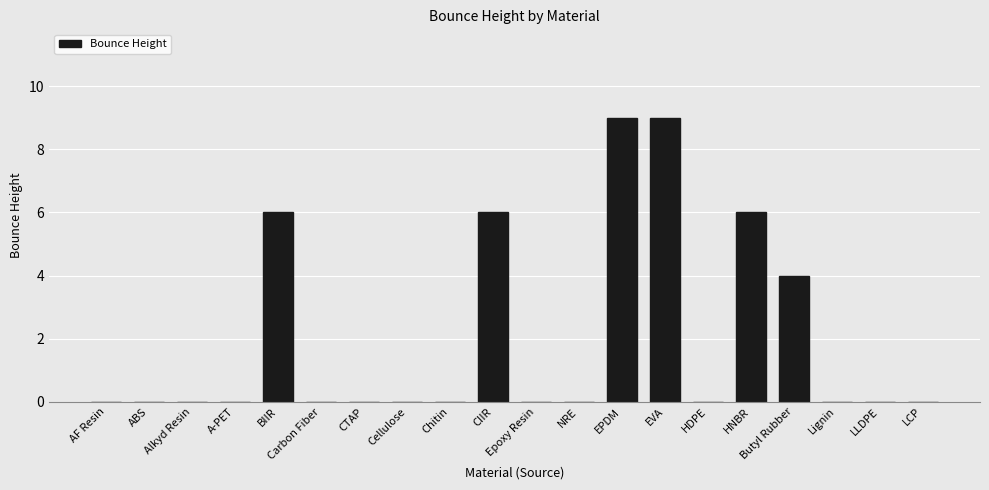

What is the change in value from A-PET to EPDM?

+9